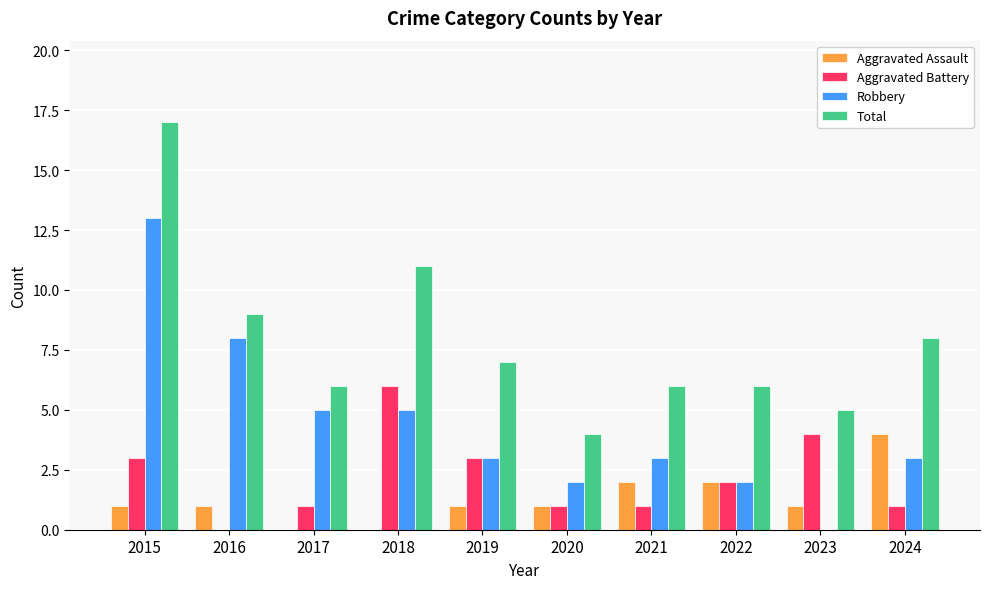

Between 2016 and 2018, which series saw the biggest shift?

Aggravated Battery